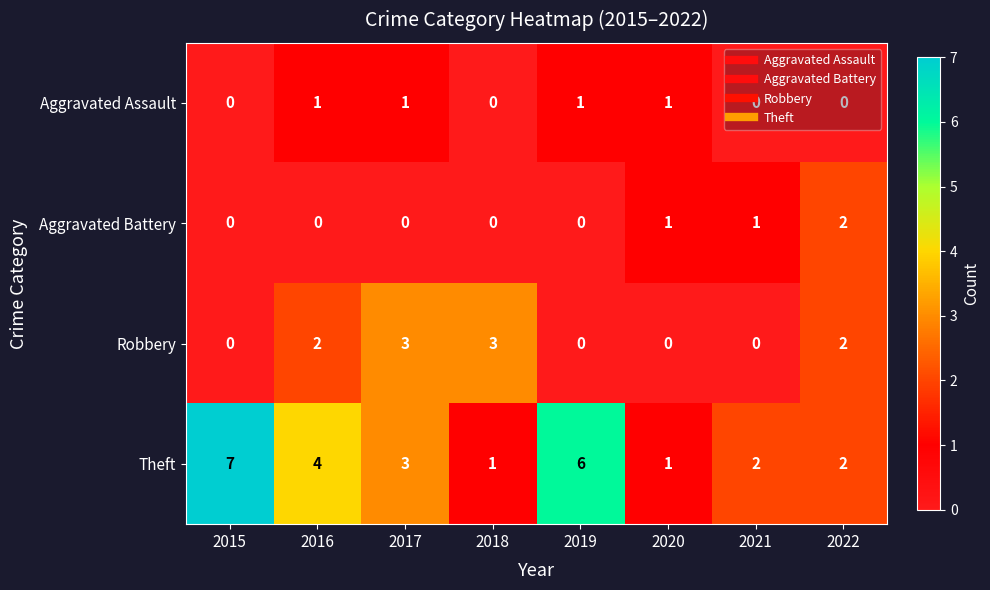

What is the greatest value displayed?

7